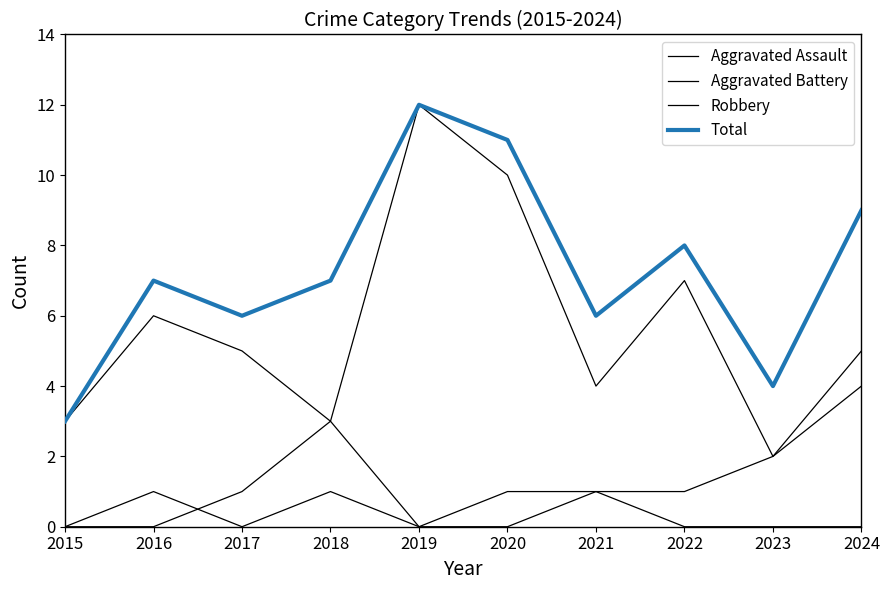

How many lines are shown in the chart?

4